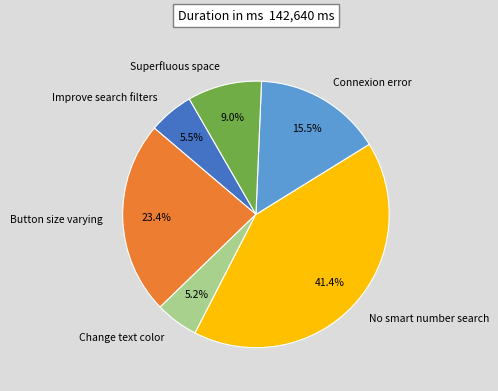

To the nearest percent, what percentage of the pie is No smart number search?

41%